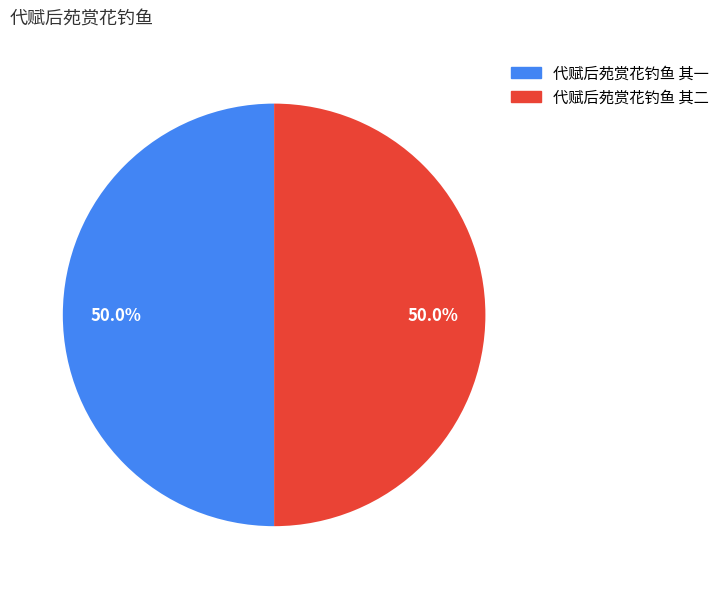

Combined, do 代赋后苑赏花钓鱼 其二 and 代赋后苑赏花钓鱼 其一 account for over 50%?

Yes